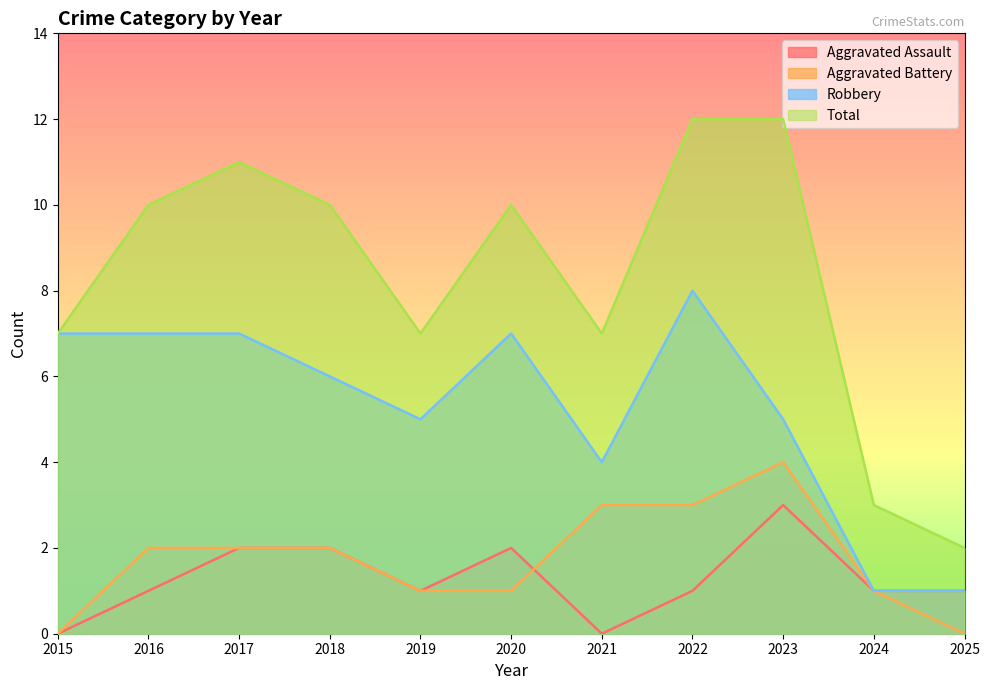

How many values in the Robbery series exceed 6?

5